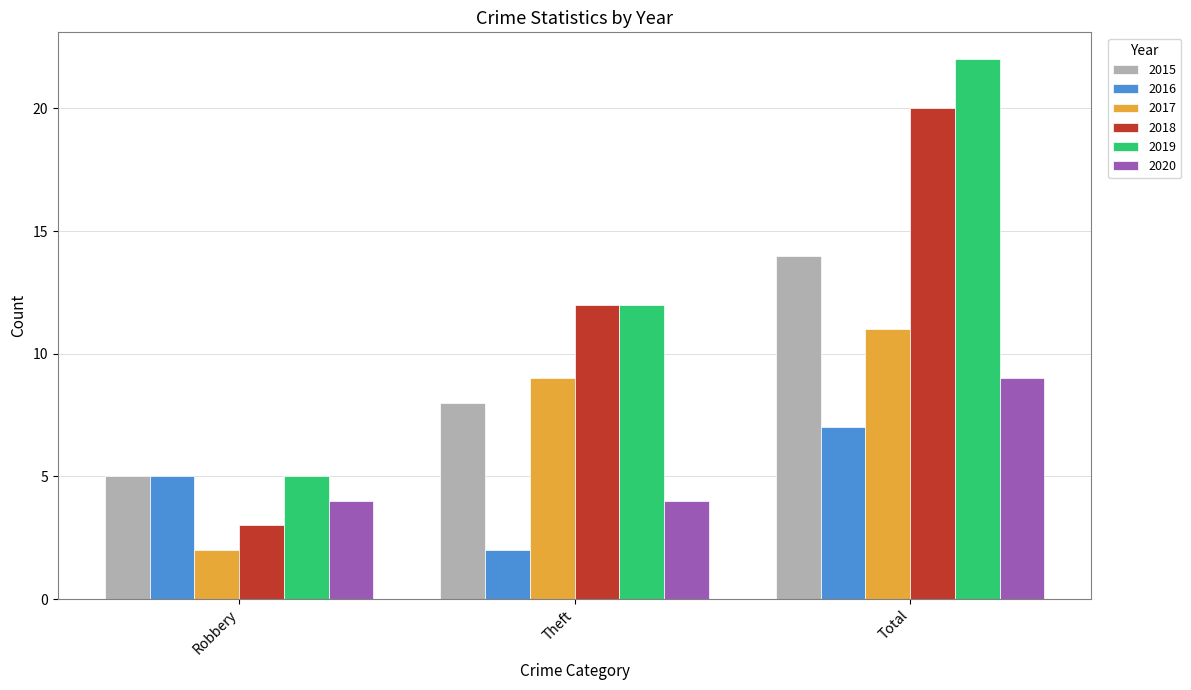

What is the spread (max minus min) of values at Theft?

10